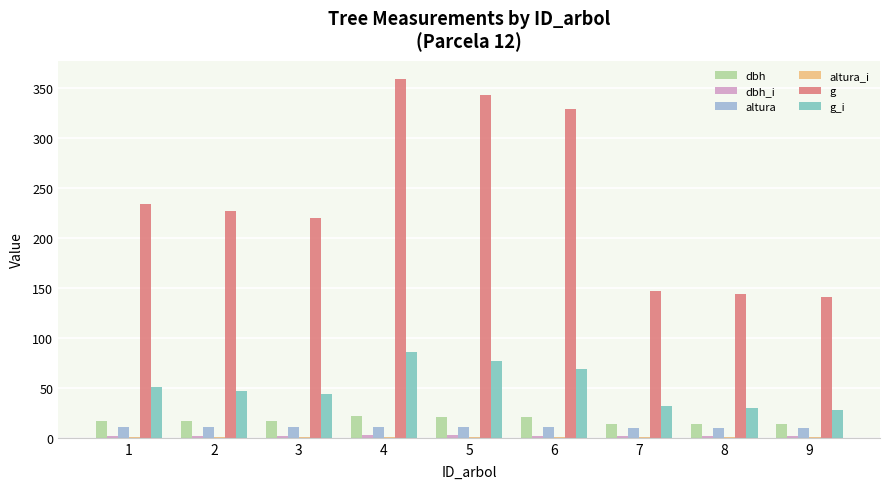

What is the sum of all altura values?

94.4